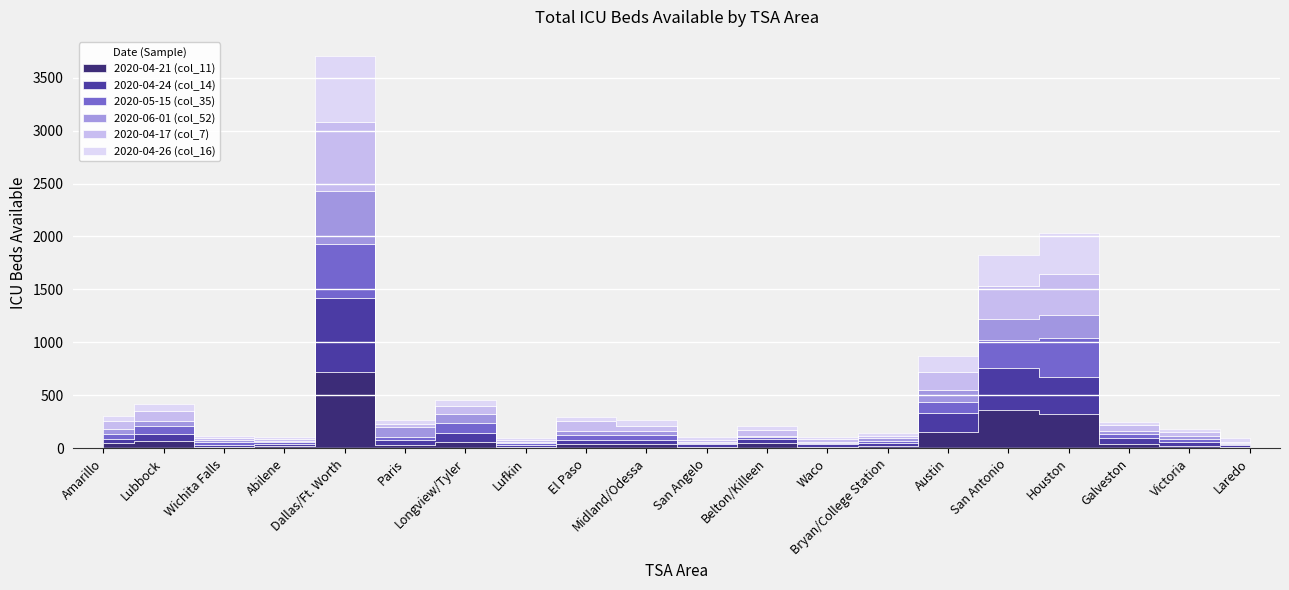

The value of 2020-04-21 (col_11) at Waco is 15. True or false?

True